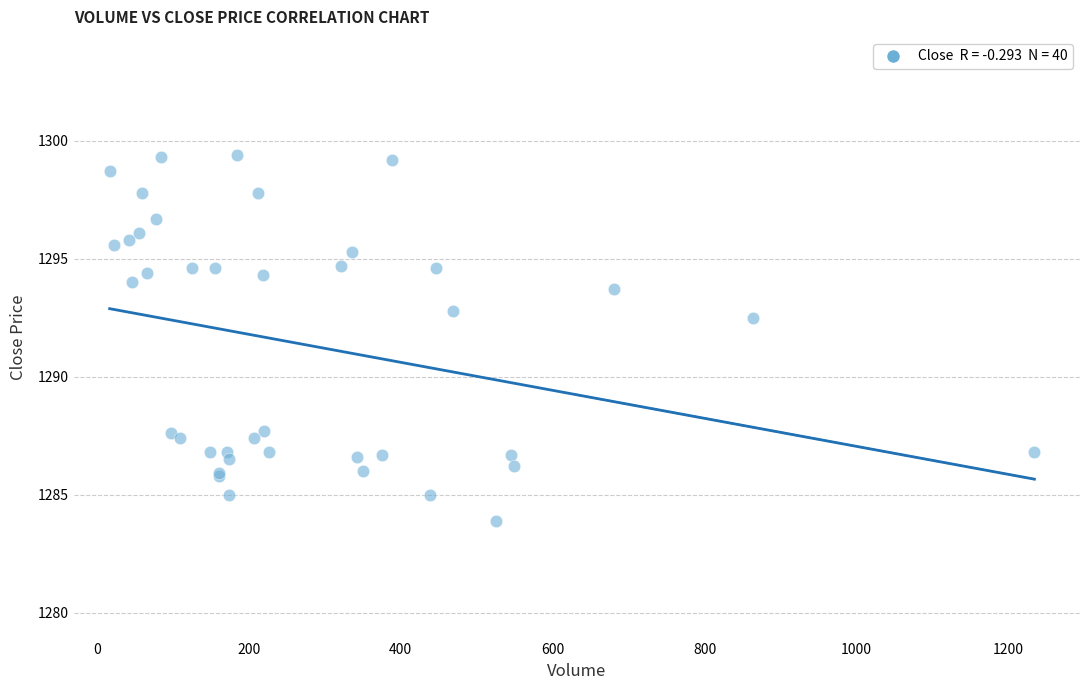

What Y value in the scatter plot is closest to 1291?

1292.5